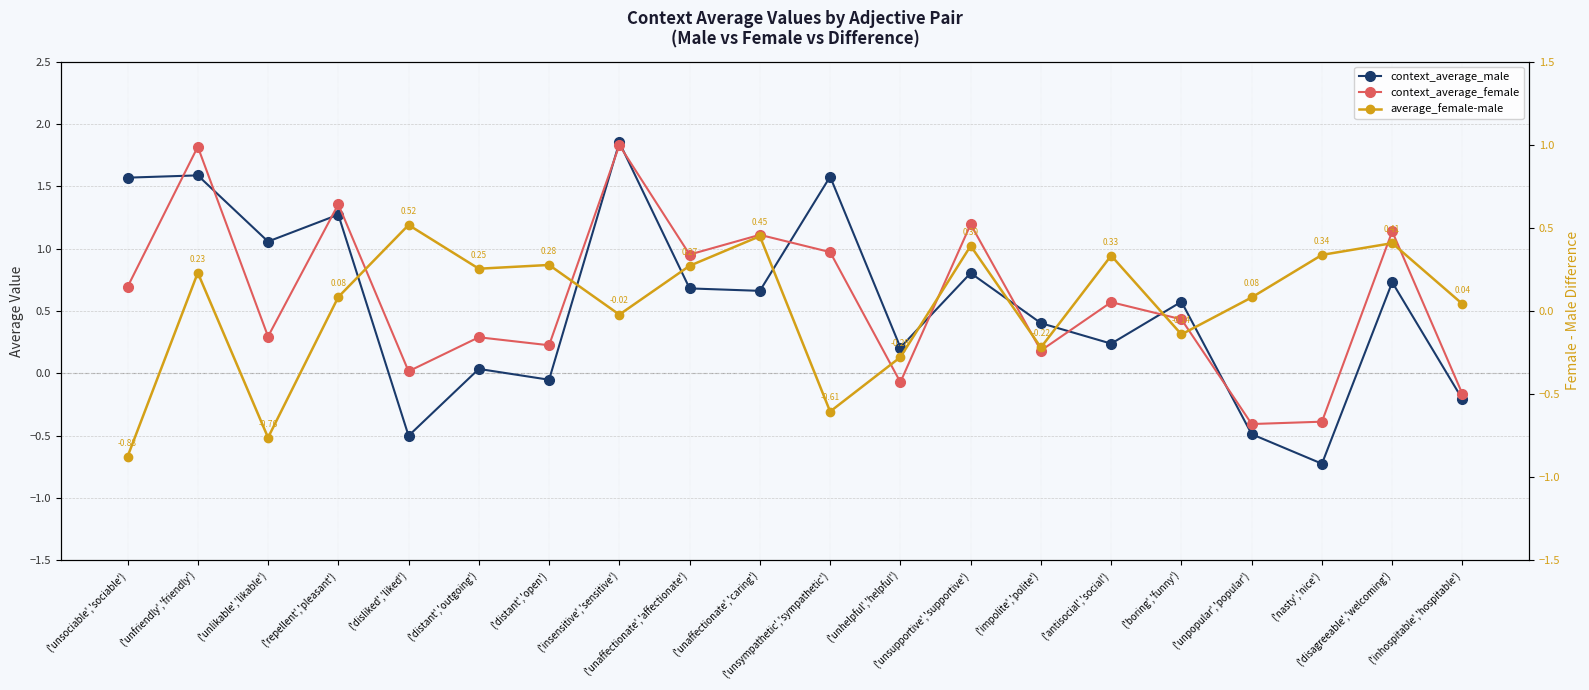

What is the label of the 7th point from the right?

('impolite','polite')